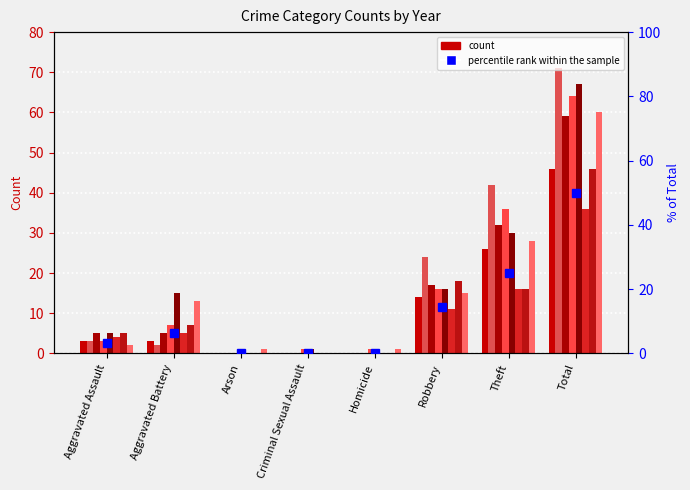

Which has a higher value, Homicide or Aggravated Assault?

Aggravated Assault